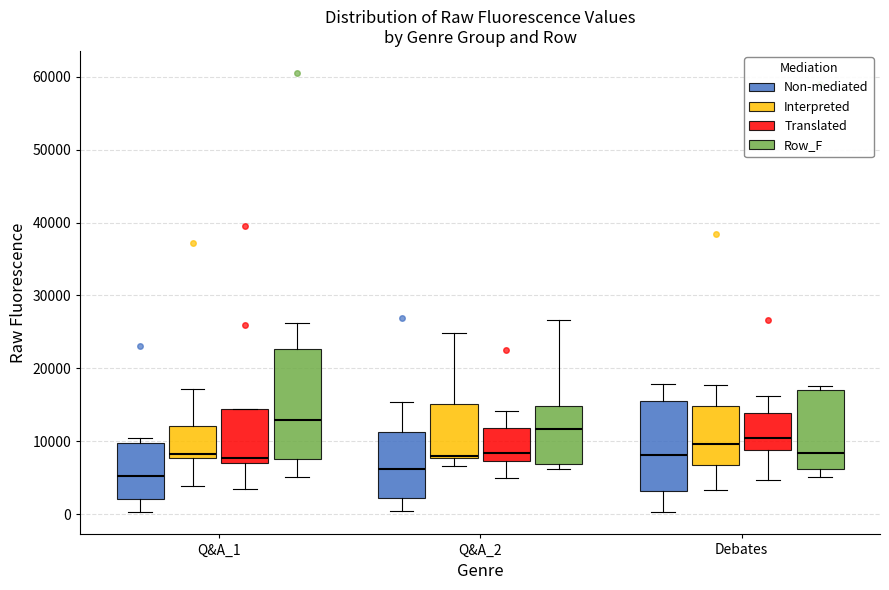

Where is the lower edge of the box for Q&A_1 (Translated) on the y-axis? The values are not printed on the chart, so give them approximately, as read against the axis.

7000